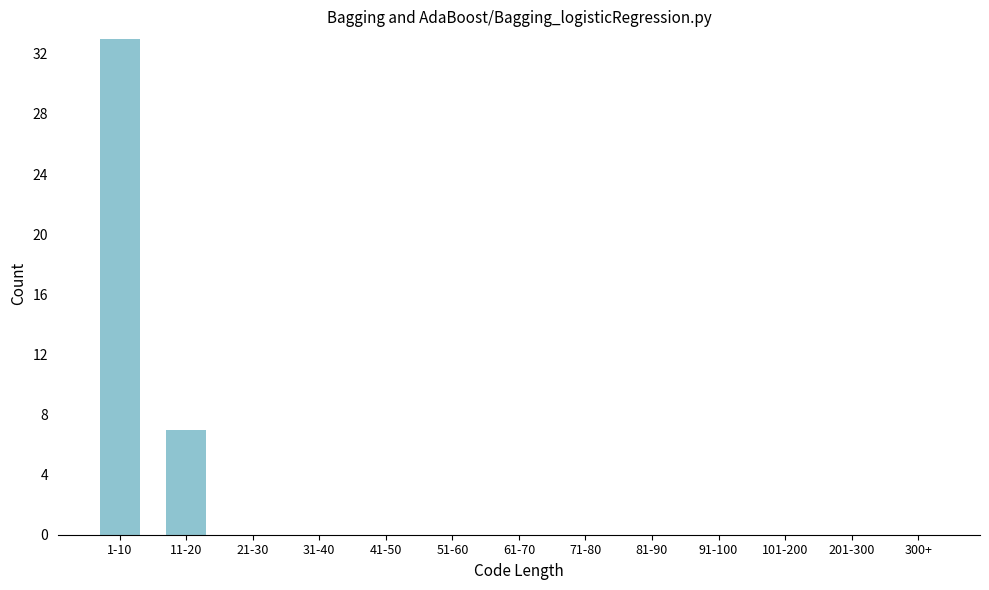

Reading right to left, transcribe all the data shown in this chart.

300+=0	201-300=0	101-200=0	91-100=0	81-90=0	71-80=0	61-70=0	51-60=0	41-50=0	31-40=0	21-30=0	11-20=7	1-10=33